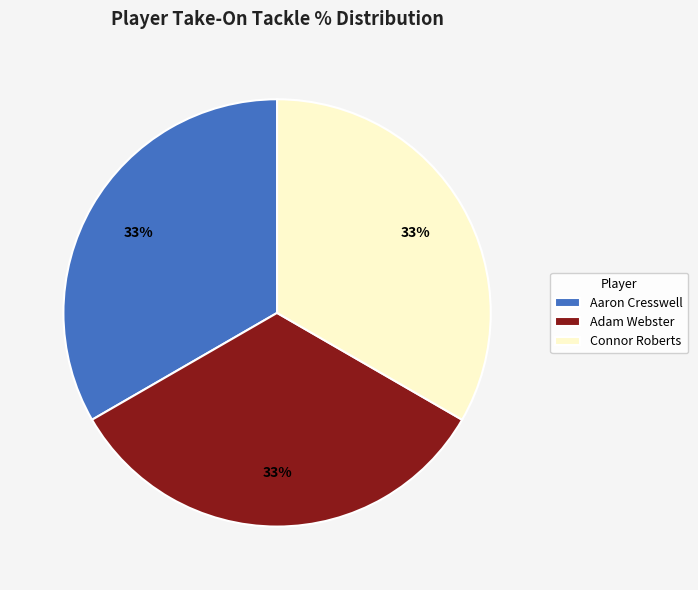

Combined, do Aaron Cresswell and Connor Roberts account for over 50%?

Yes